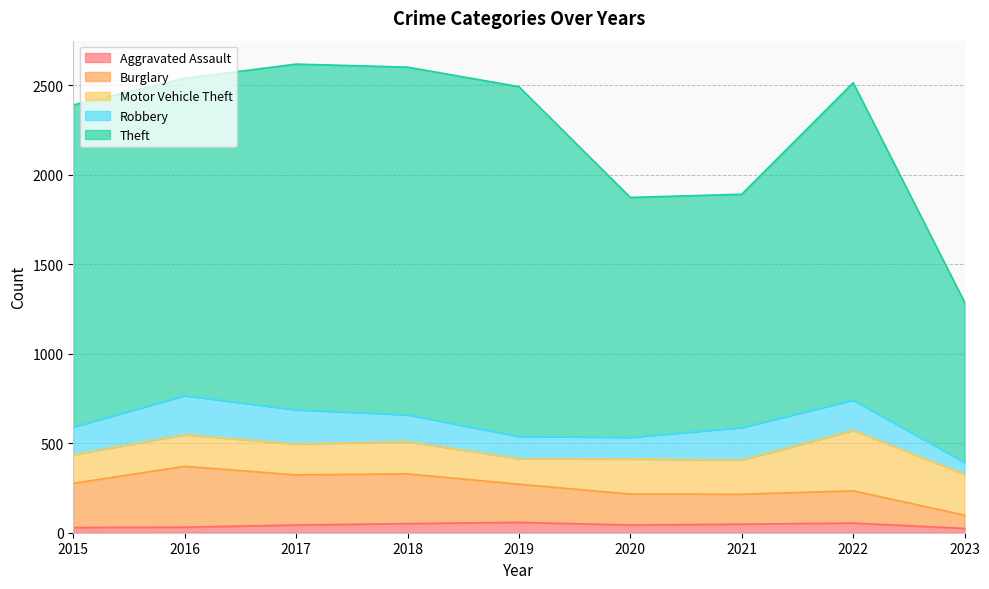

What is the value of the Aggravated Assault point at the 9th from the left?

24